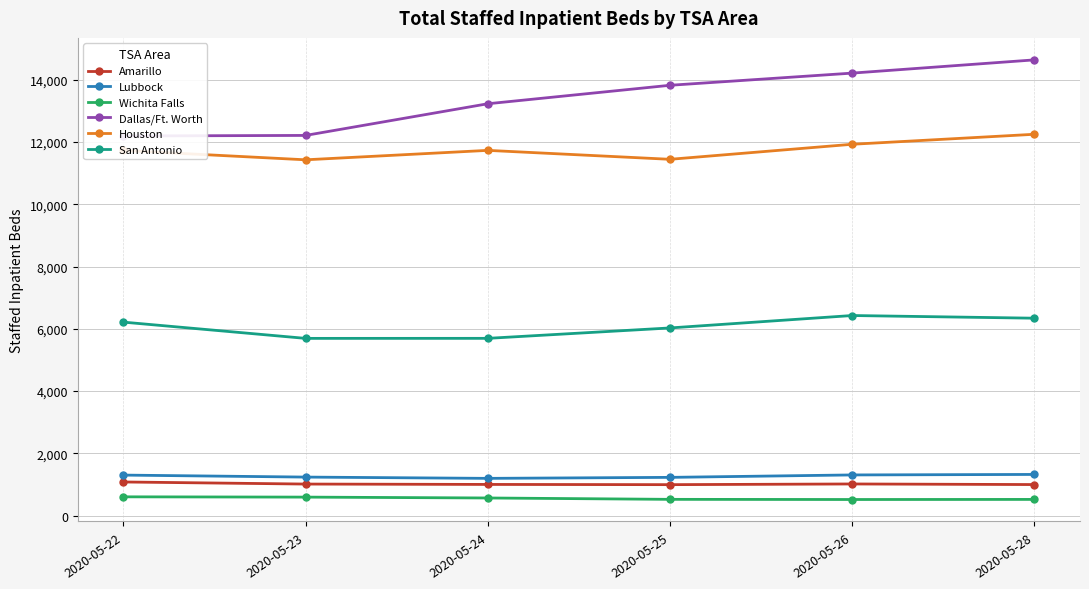

What is the difference between the second highest and second lowest values in the San Antonio series?

647